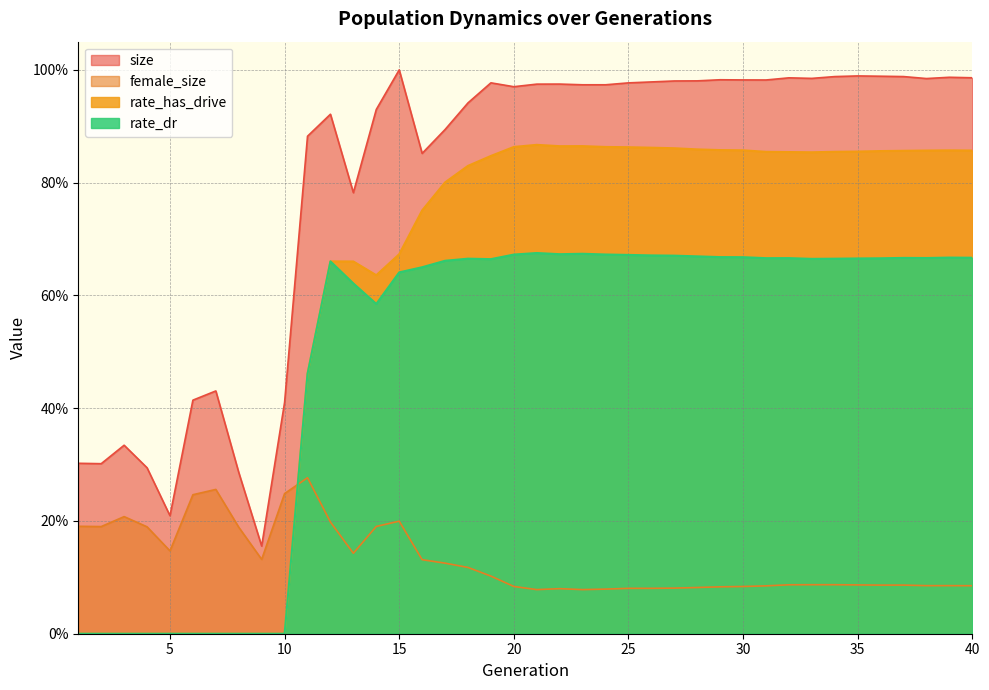

What is the difference between the second highest and minimum values in the rate_has_drive series?

0.9